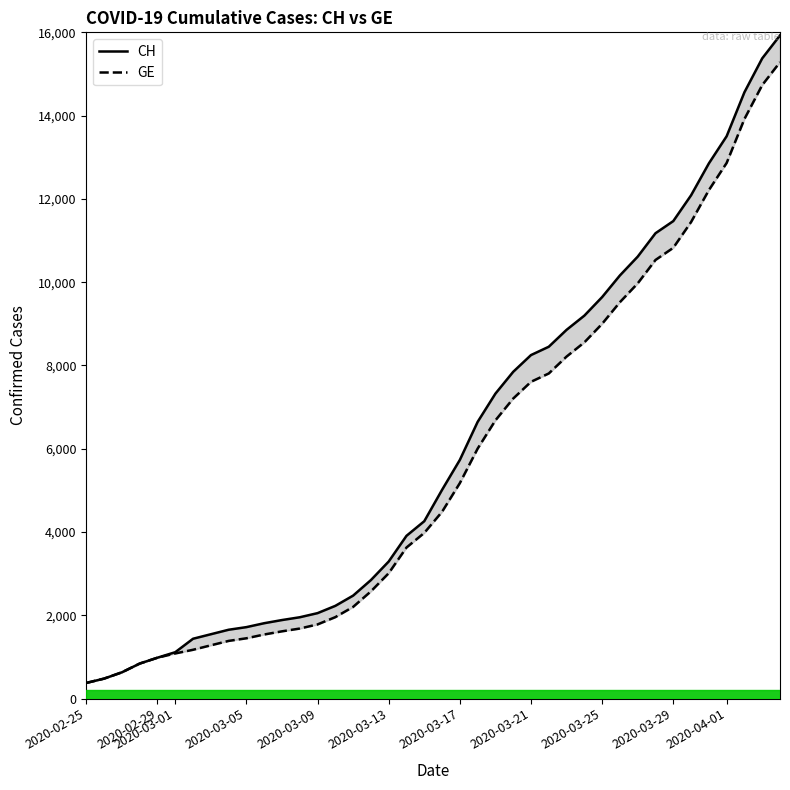

True or false: GE has more than 0 points higher than both neighbors.

False